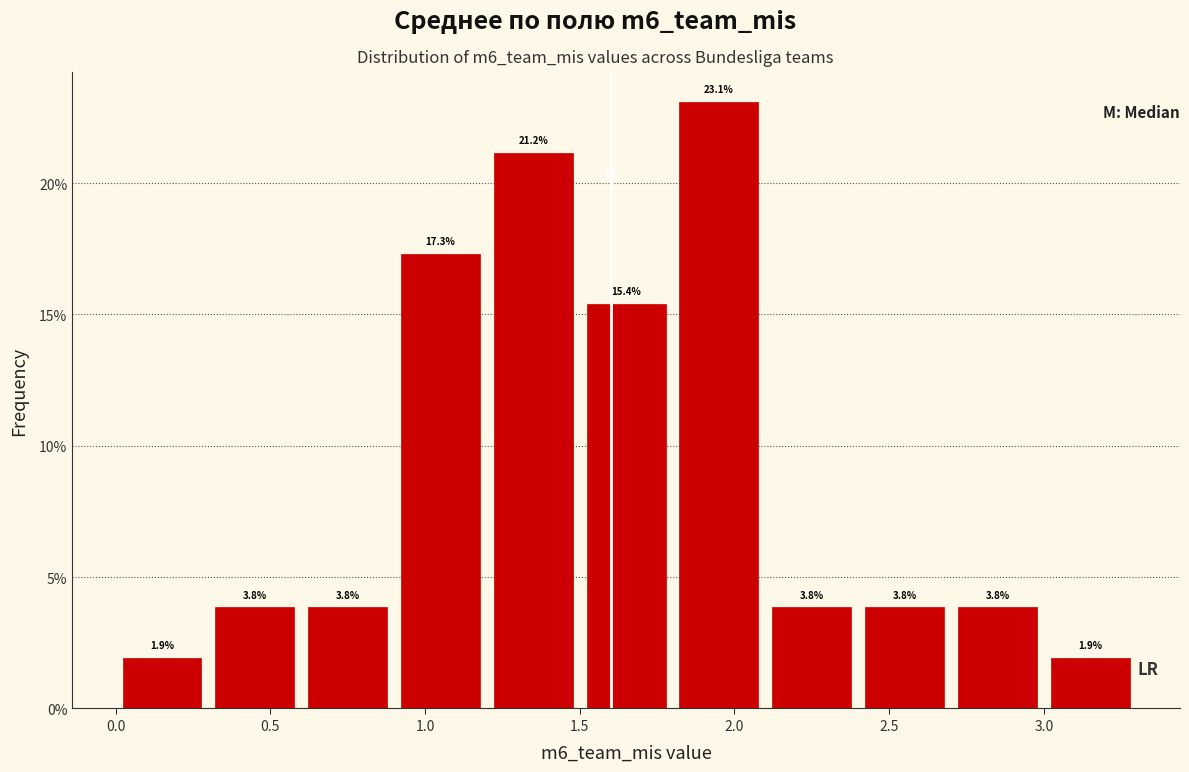

Reading left to right, list every bar in this chart as the range it spans on the x-axis followed by its height.

0.0 to 0.3: 1.9
0.3 to 0.6: 3.8
0.6 to 0.9: 3.8
0.9 to 1.2: 17.3
1.2 to 1.5: 21.2
1.5 to 1.8: 15.4
1.8 to 2.1: 23.1
2.1 to 2.4: 3.8
2.4 to 2.7: 3.8
2.7 to 3.0: 3.8
3.0 to 3.3: 1.9